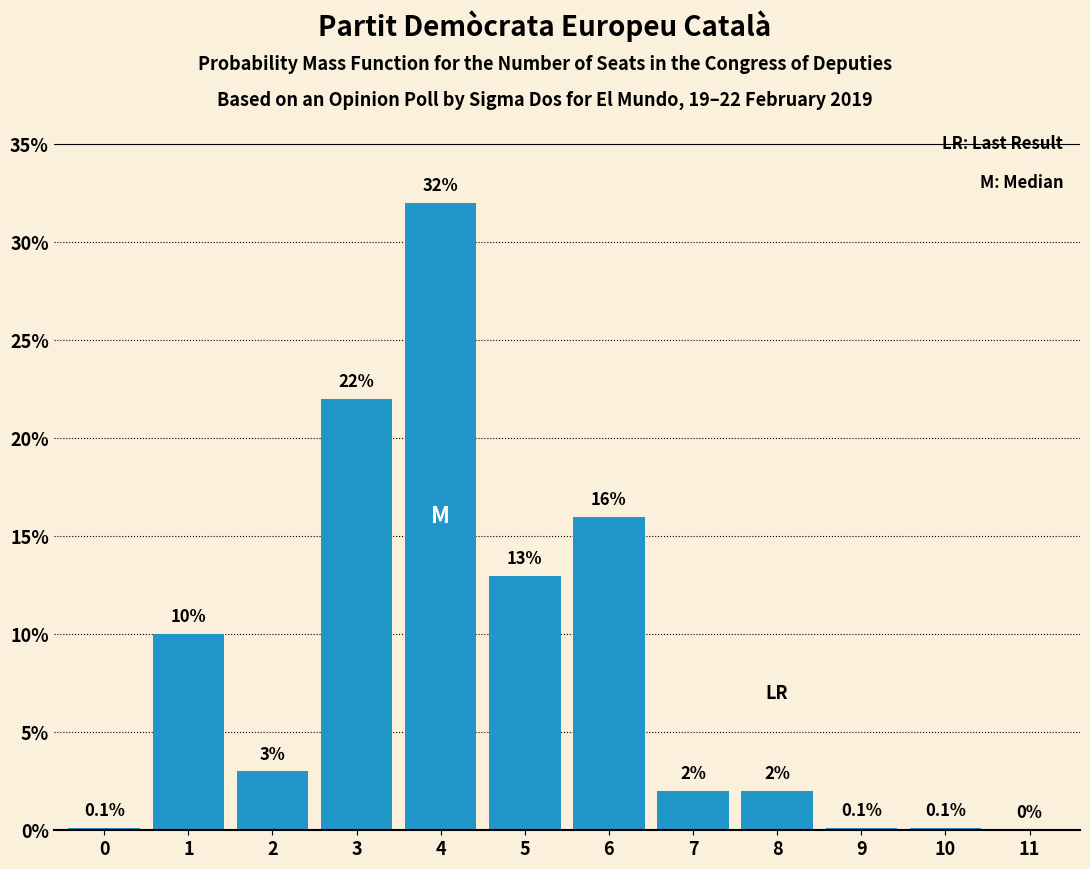

Reading left to right, extract all data points from this chart.

0=0.1	1=10.0	2=3.0	3=22.0	4=32.0	5=13.0	6=16.0	7=2.0	8=2.0	9=0.1	10=0.1	11=0.0